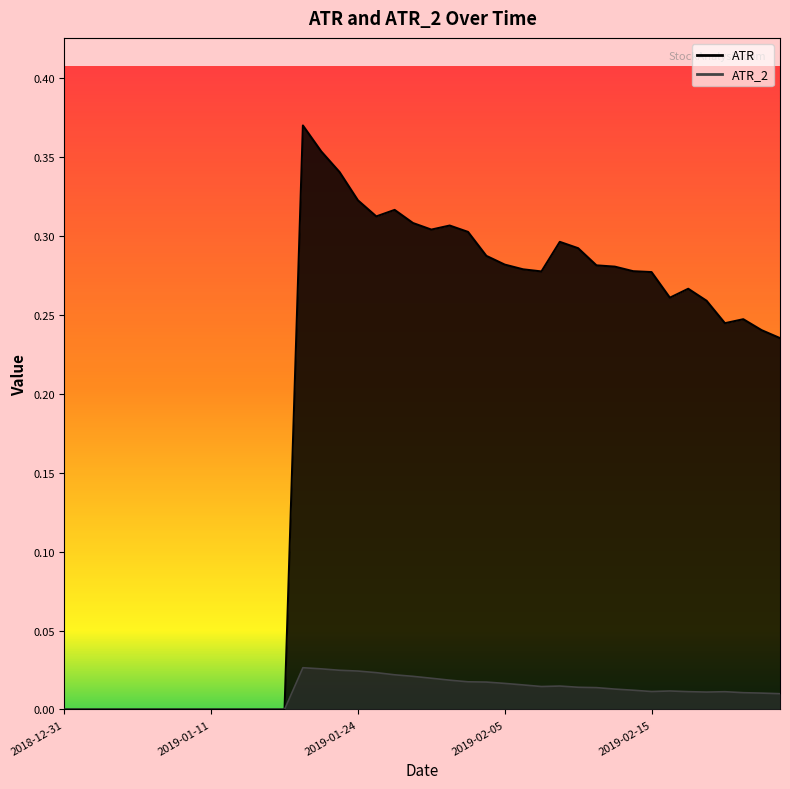

How many interior local valleys does the ATR_2 series have?

3